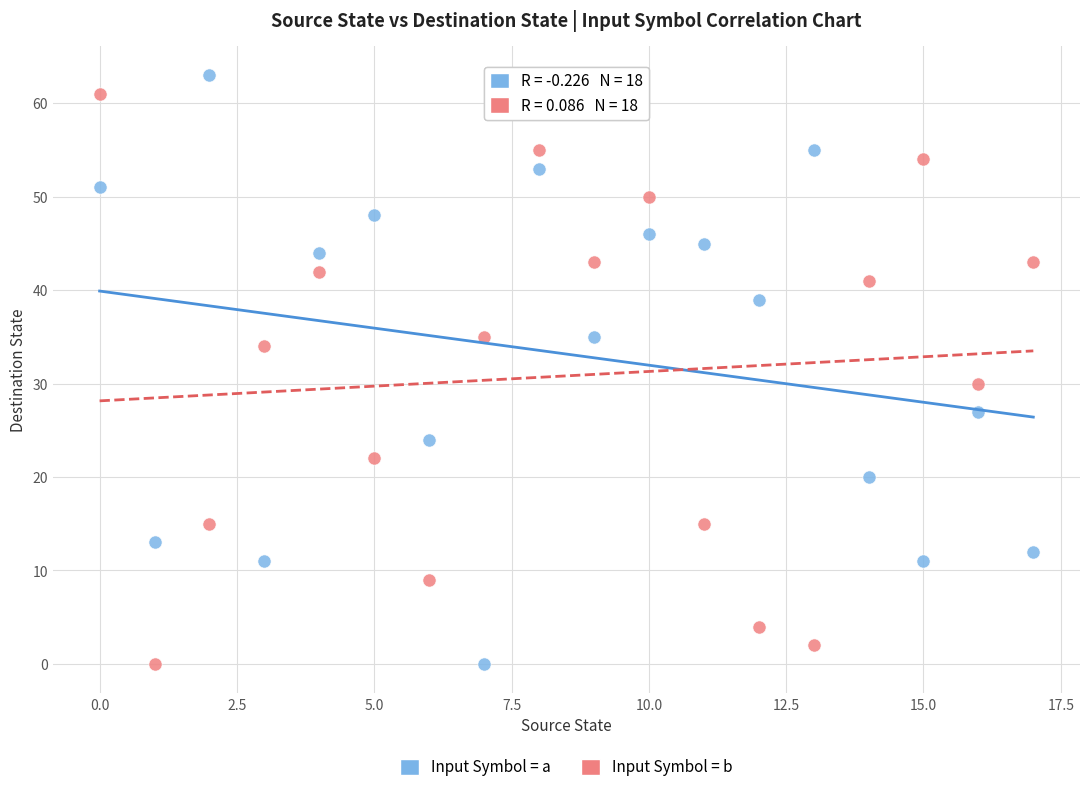

Which series has the largest Y range (max minus min)?

Input Symbol = a